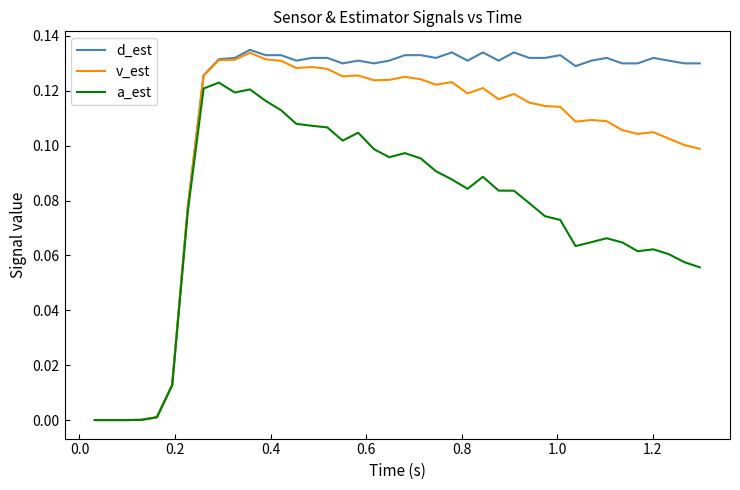

List the series in order of their overall mean, highest first.

d_est, v_est, a_est